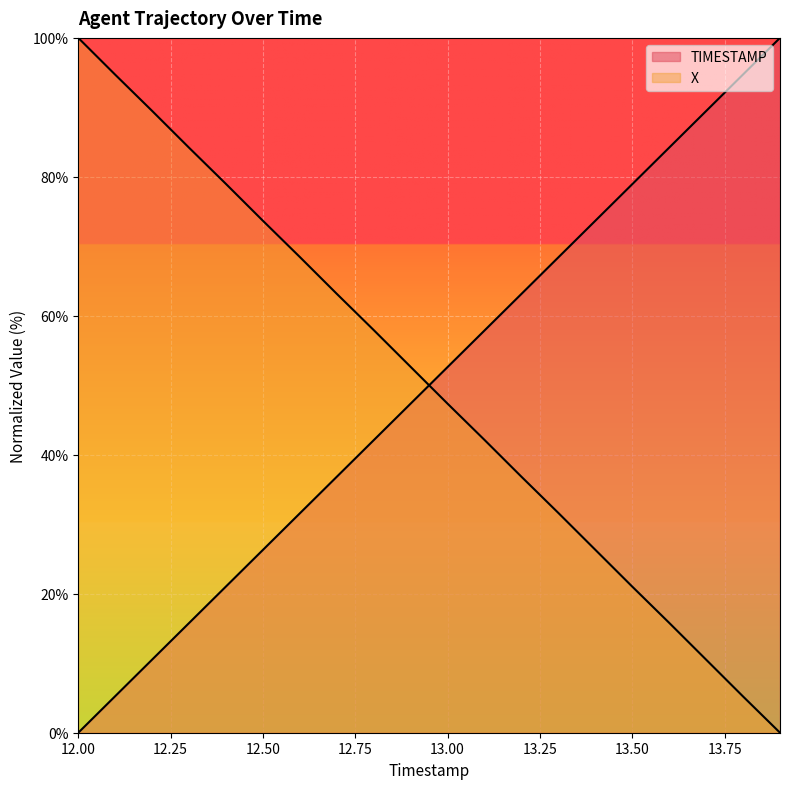

Where do X and TIMESTAMP first cross each other?

12.9 and 13.0